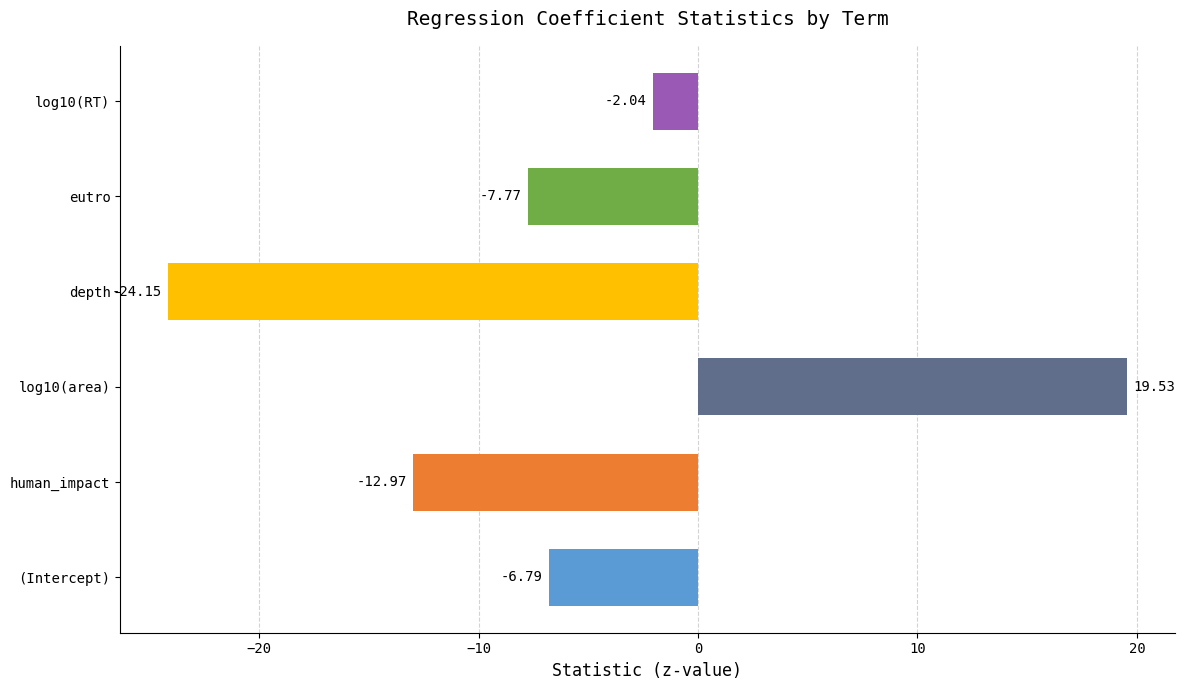

How many values are below -6?

4